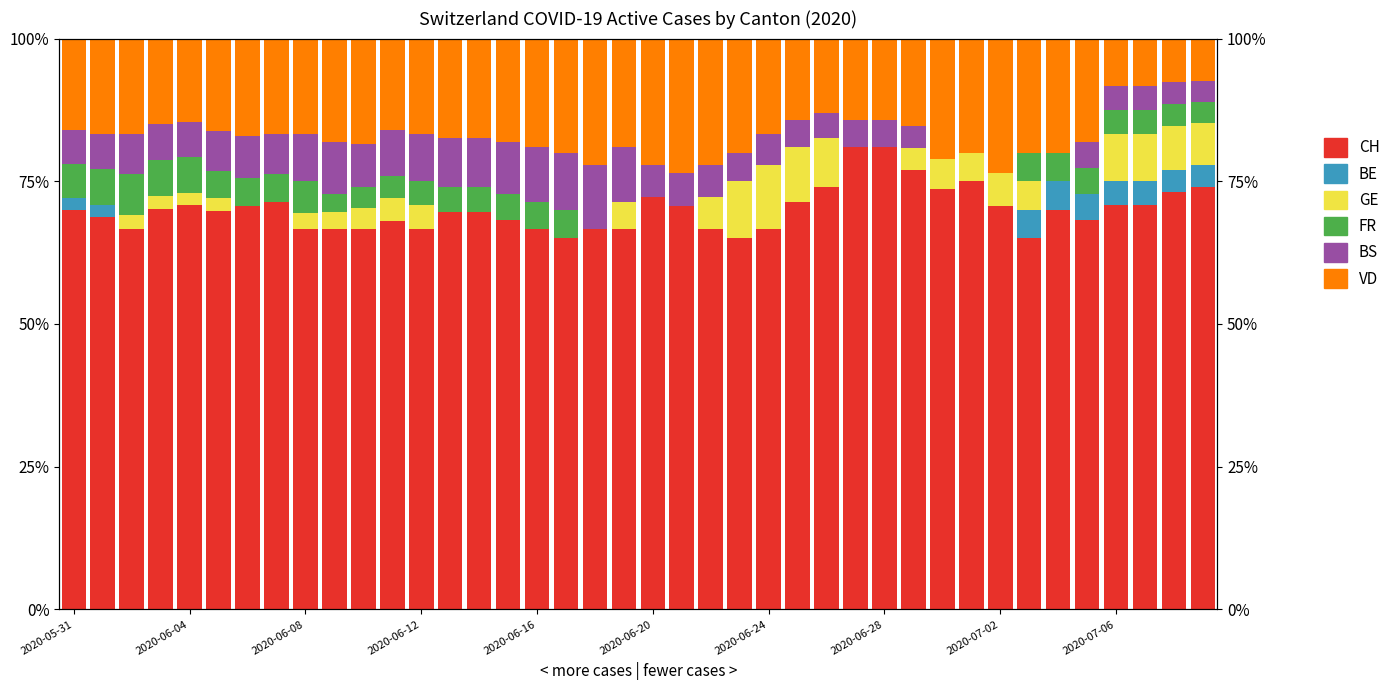

What are all the series names shown in the legend?

CH, BE, GE, FR, BS, VD